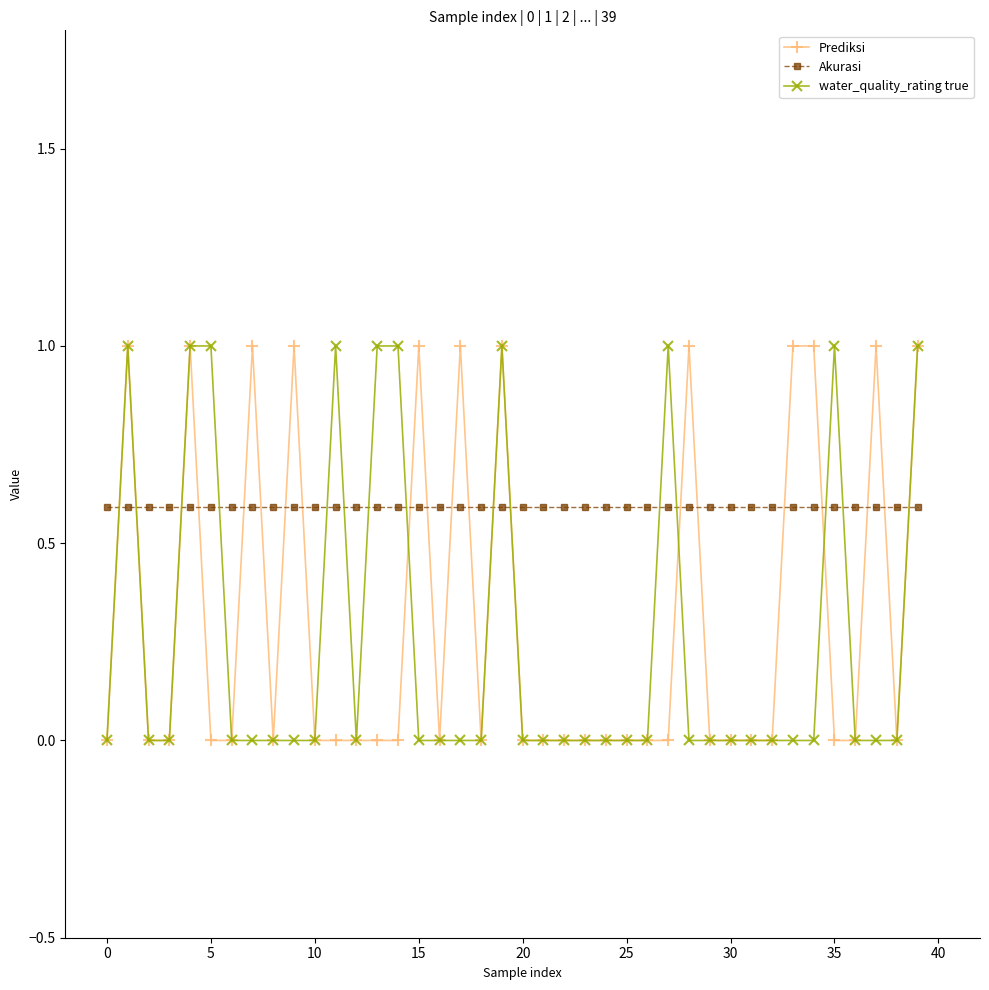

How many intersections are there between Akurasi and water_quality_rating true?

15